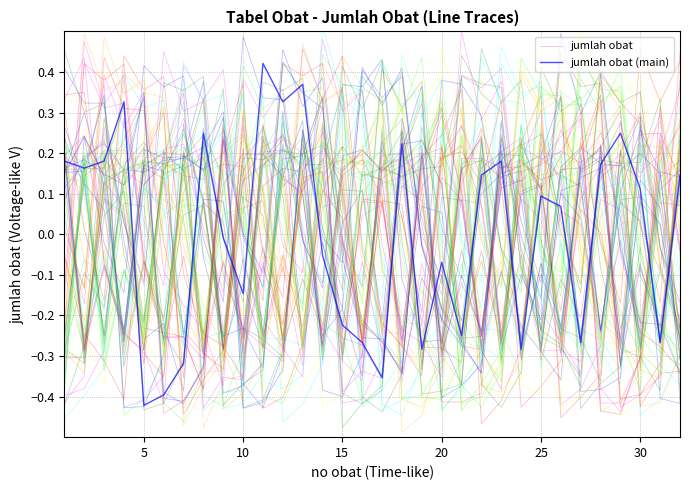

In jumlah obat (main), how many points are lower than both neighbors (excluding endpoints)?

10